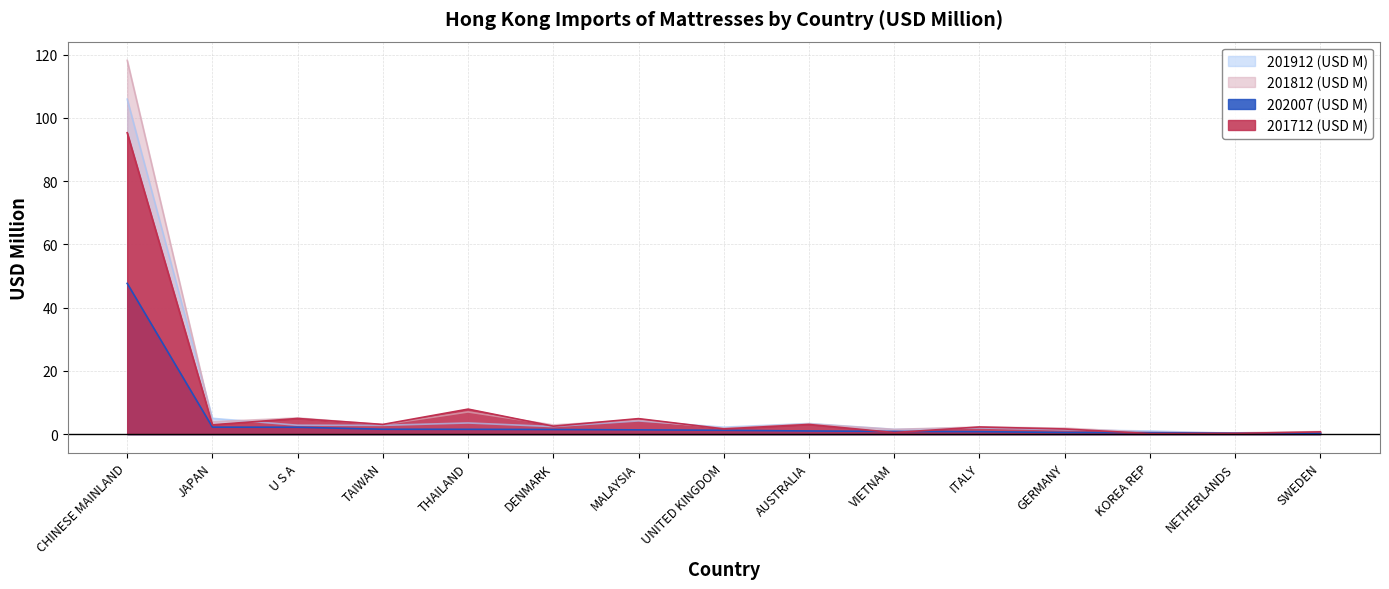

What is the spread (max minus min) of values at ITALY?

1.5